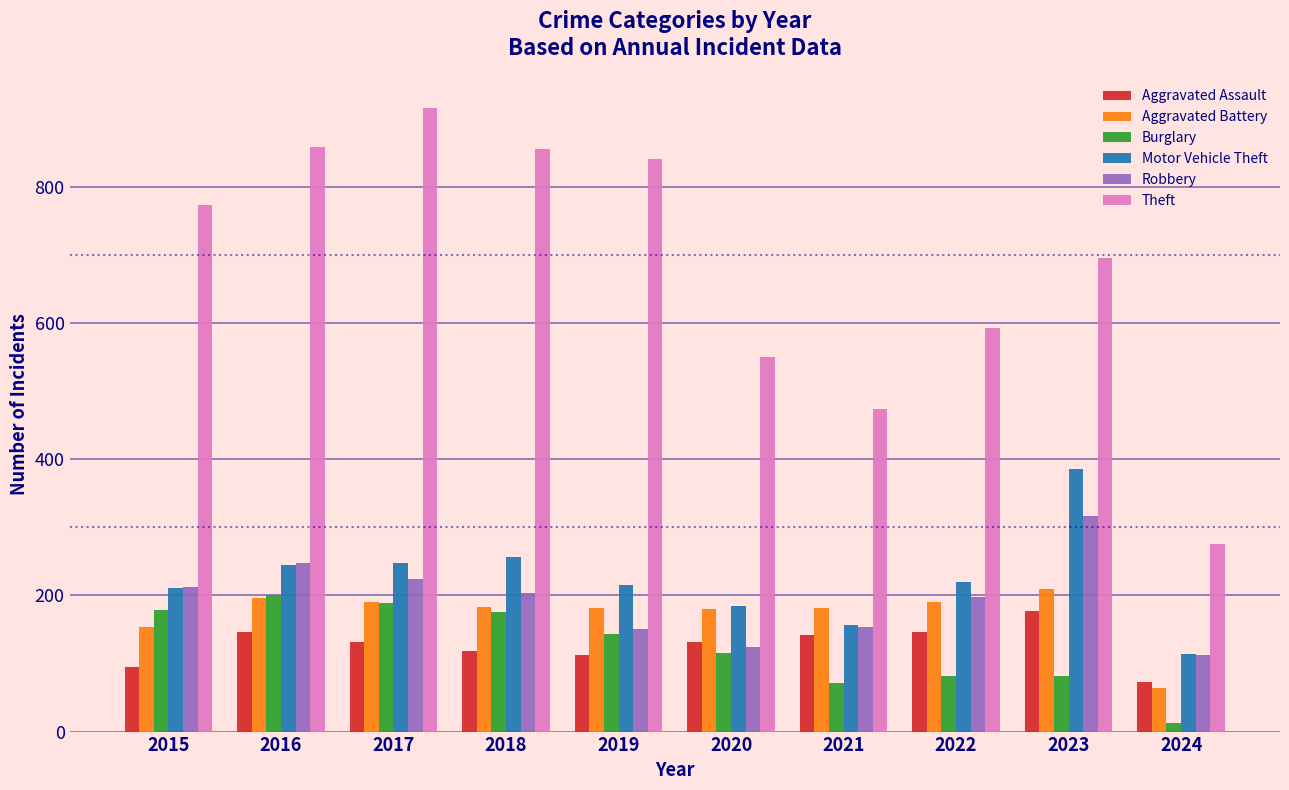

Between 2015 and 2022, which series saw the biggest shift?

Theft